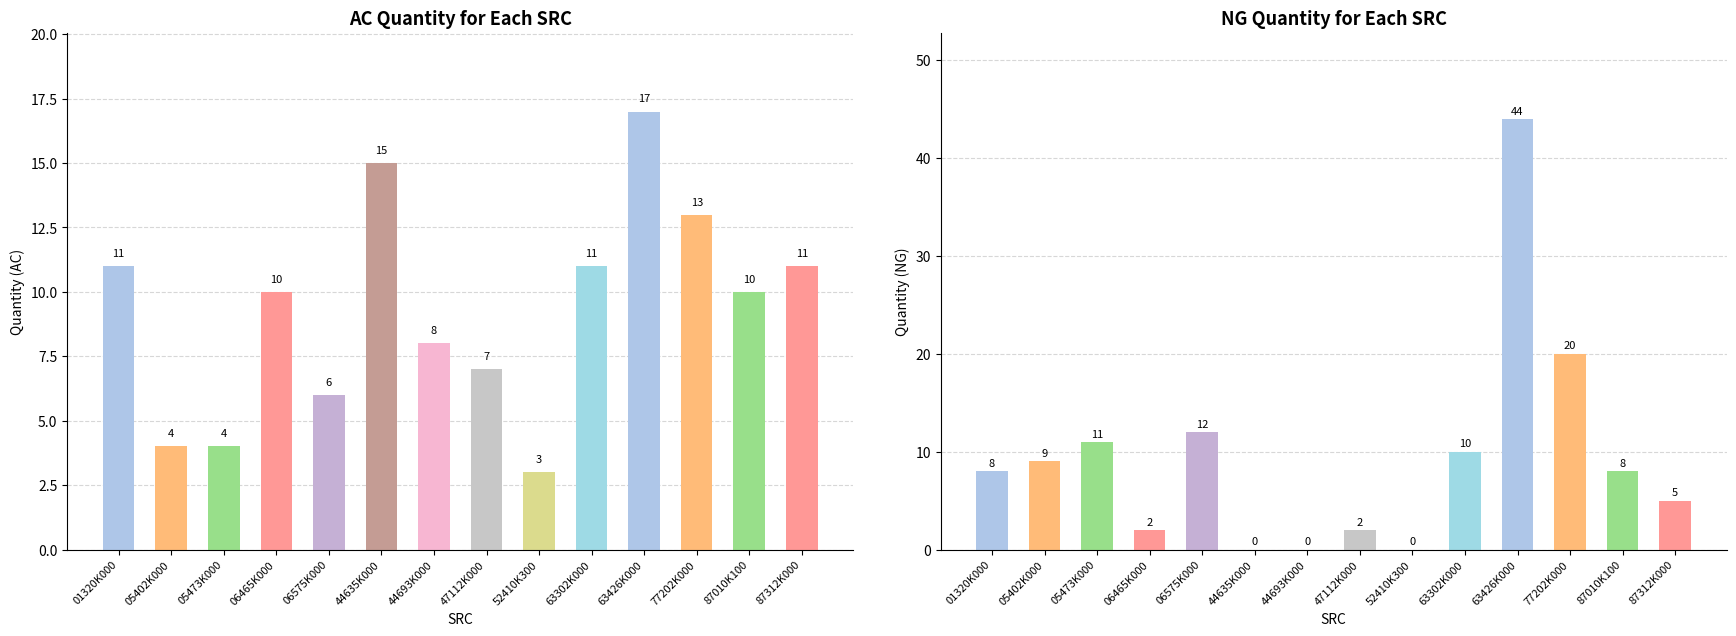

True or false: NG has a value of 5 at 87312K000.

True